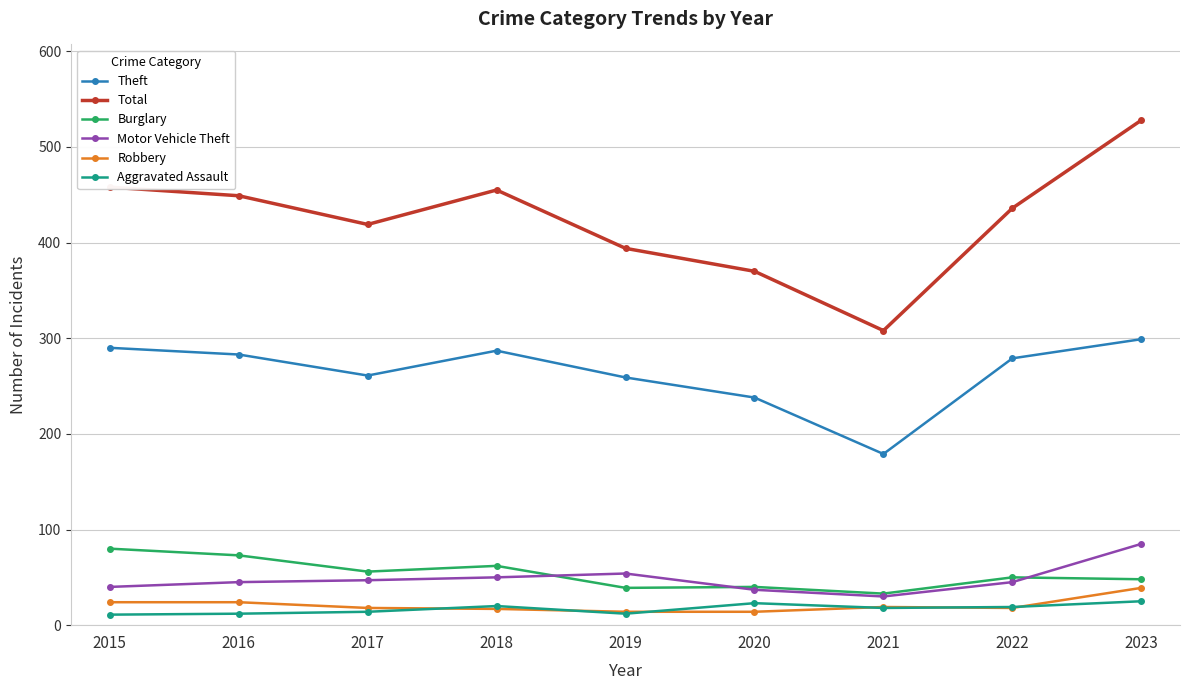

At how many categories does at least one series exceed 128?

9